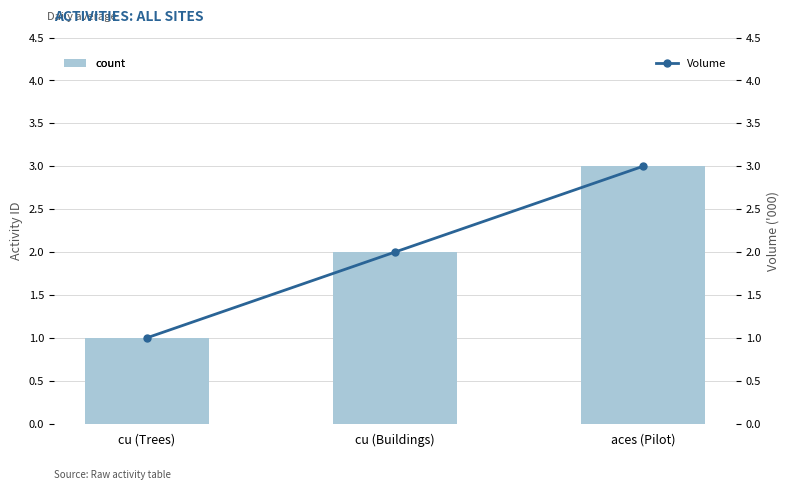

Which label corresponds to the smallest value in the chart?

cu (Trees)